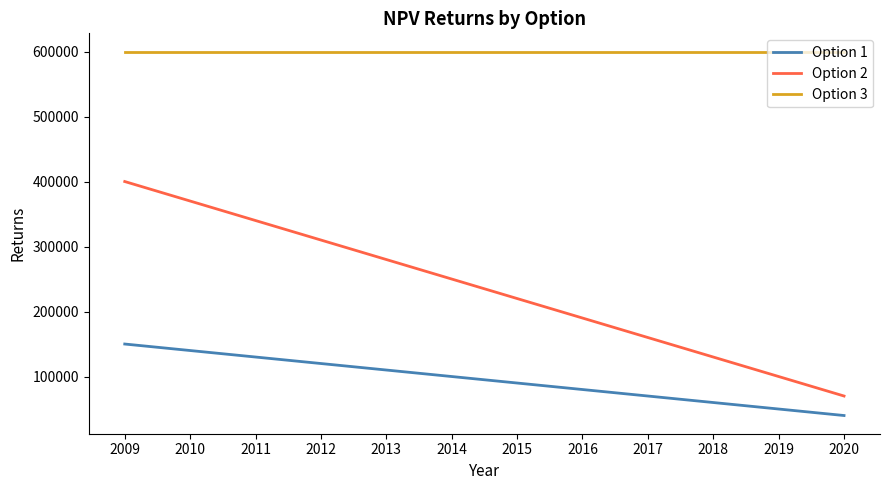

How many lines are shown in the chart?

3